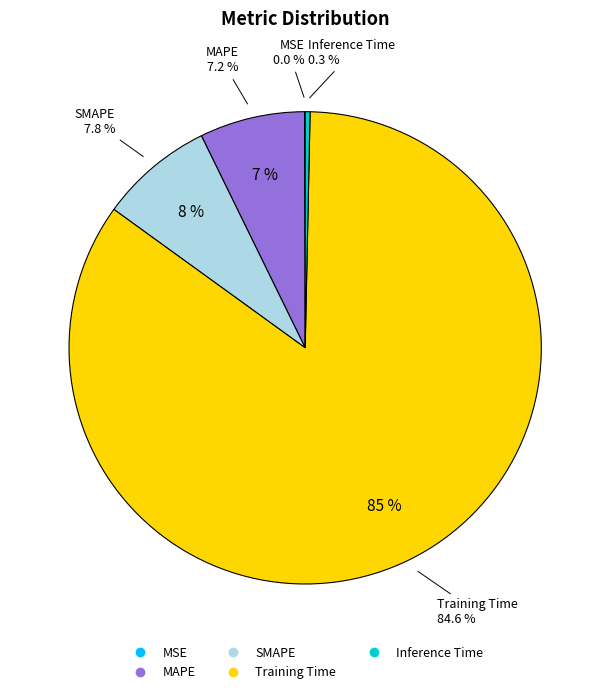

To the nearest percent, what portion does Training Time represent?

85%